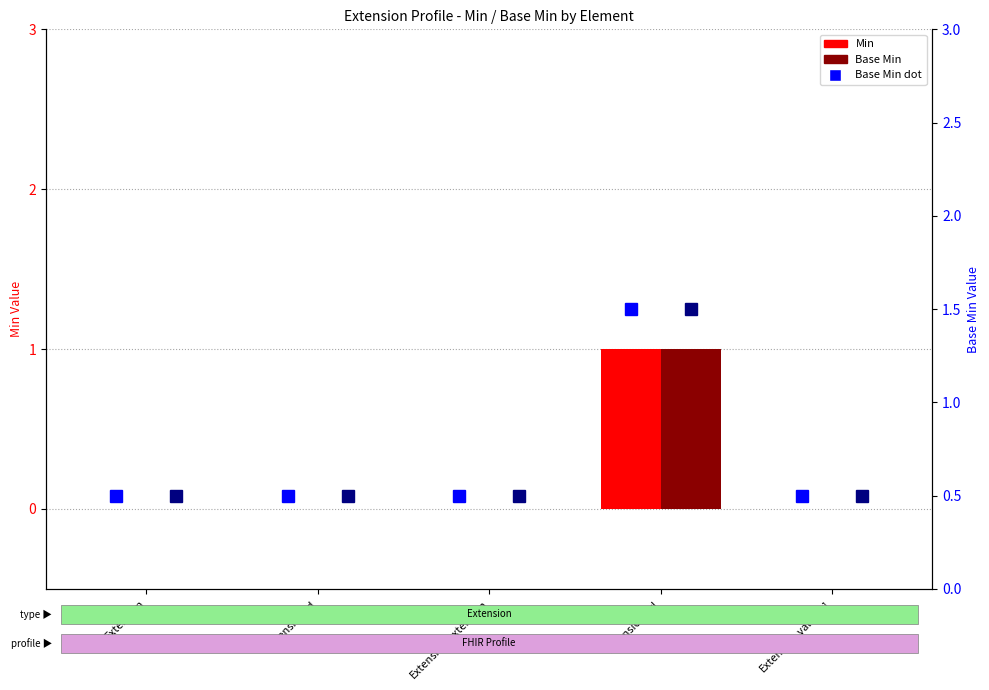

What is the label of the 4th bar from the left?

Extension.url